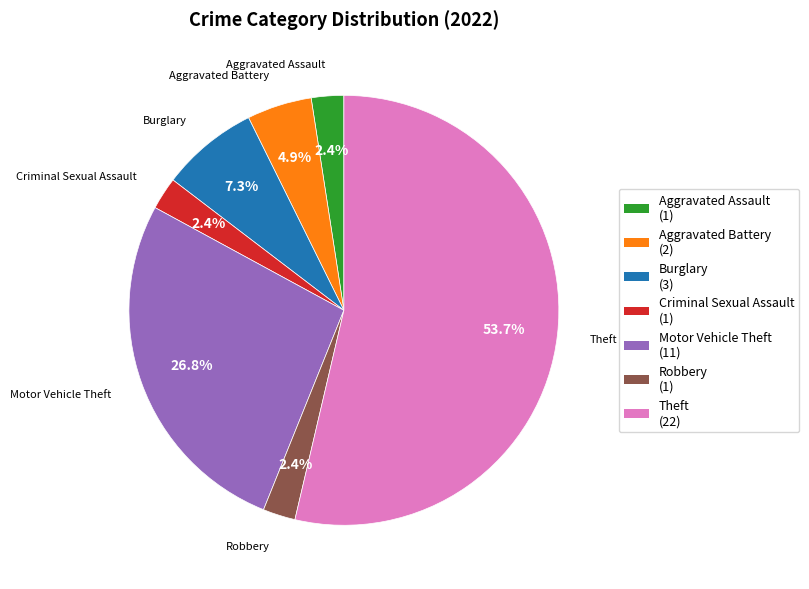

Count the number of slices in the pie.

7